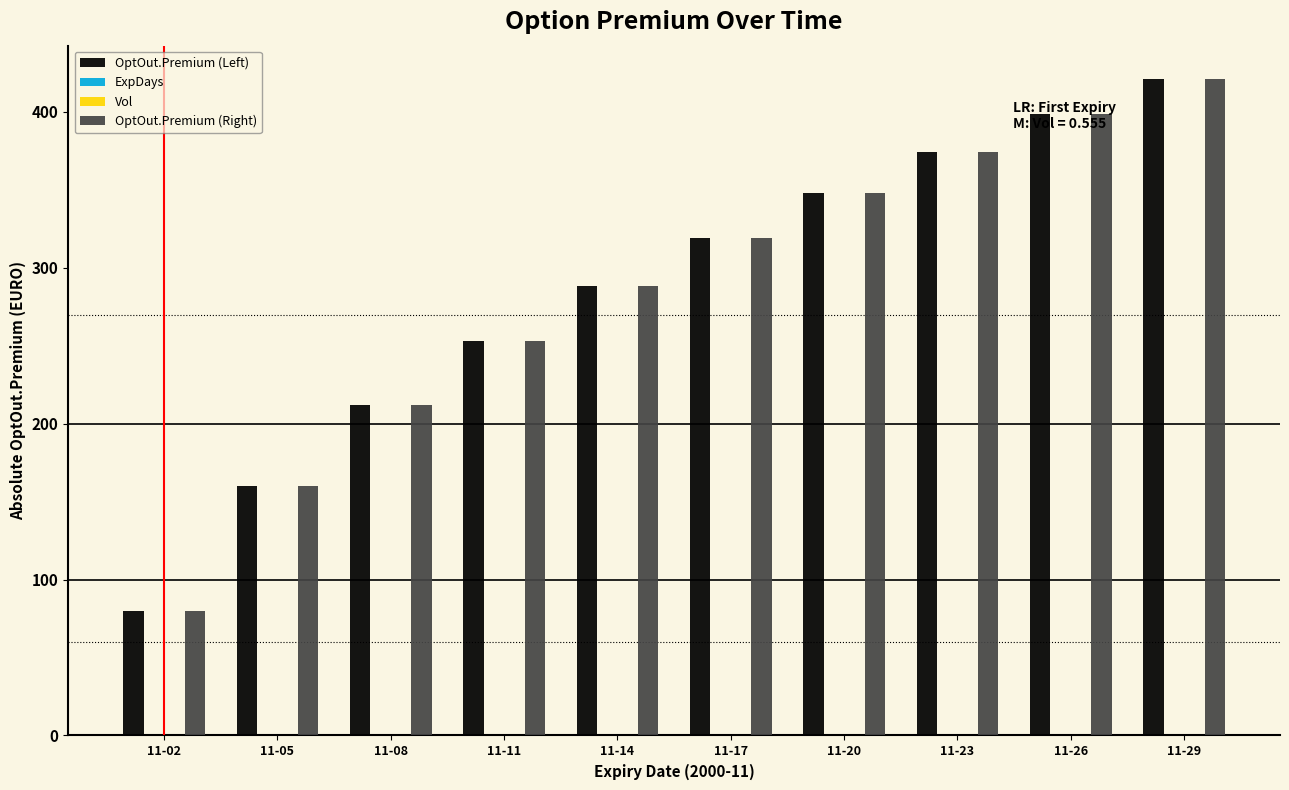

Are the bars horizontal?

No